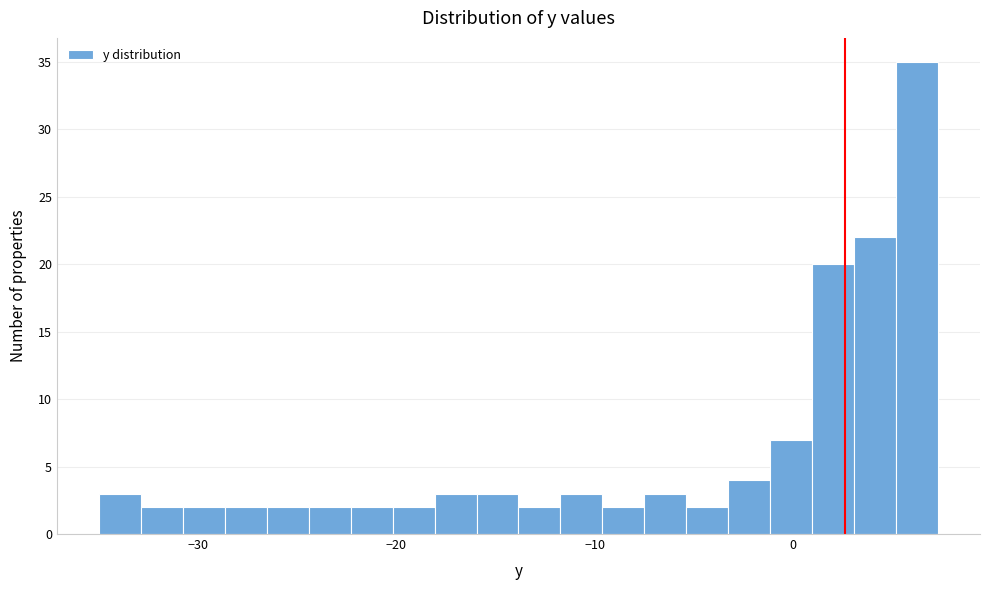

Around what value on the x-axis is the tallest bar? Give the approximate position of its centre, as read against the axis.

6